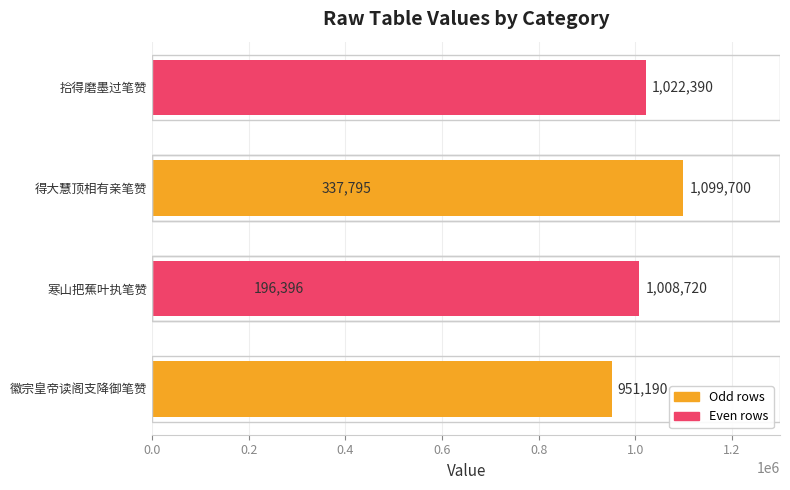

True or false: the data shows 1495366 at 拾得磨墨过笔赞.

False